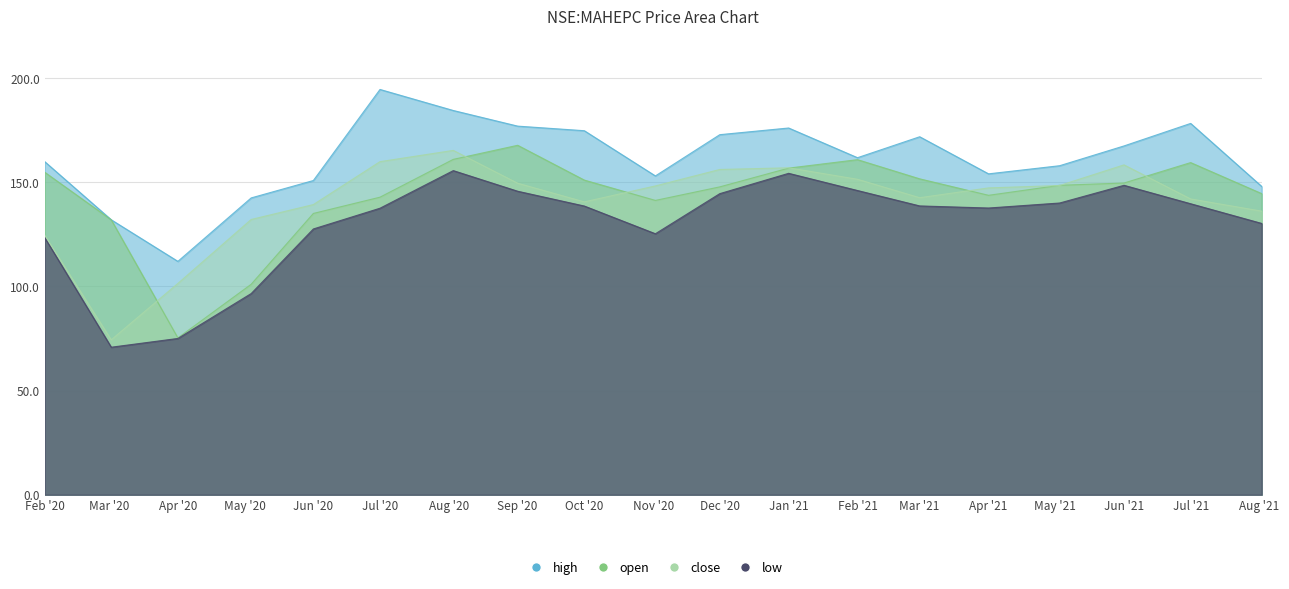

What is the sum of all open values?

2724.3